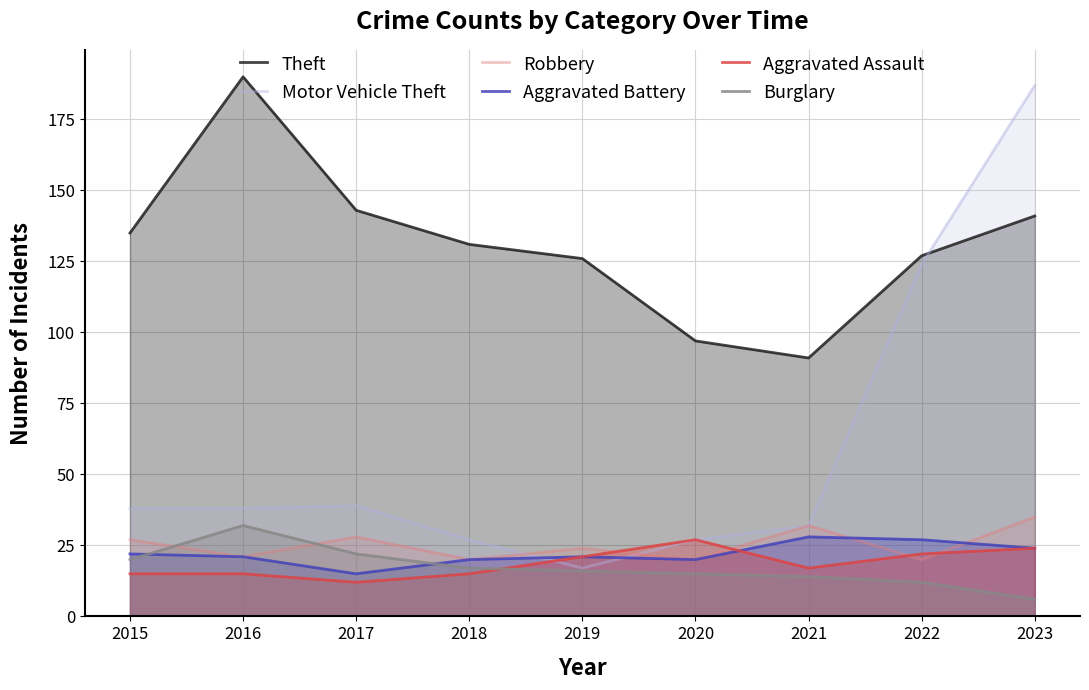

How many lines are shown in the chart?

6